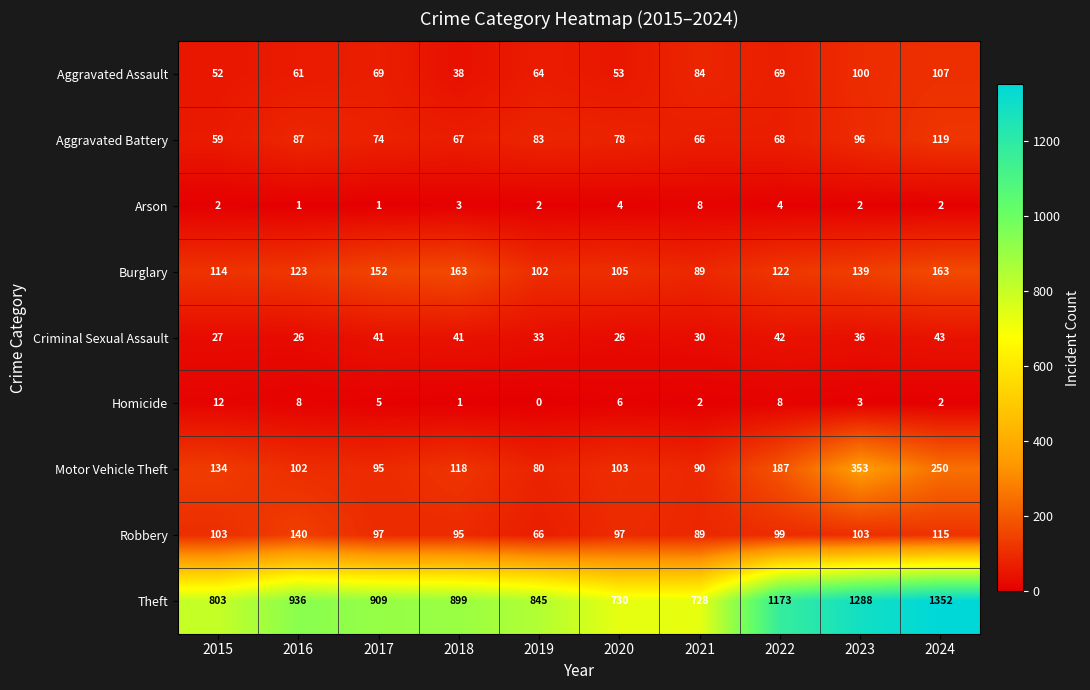

How many series are shown in this chart?

9